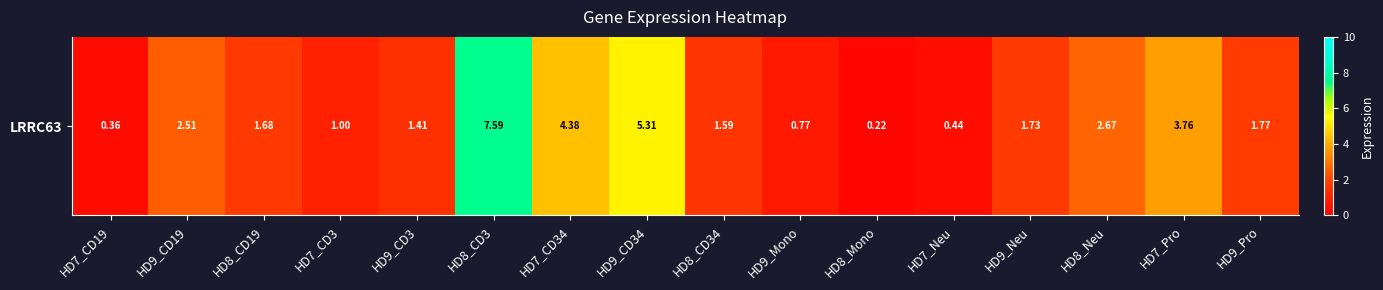

The value at HD9_Neu is 1.7. True or false?

True